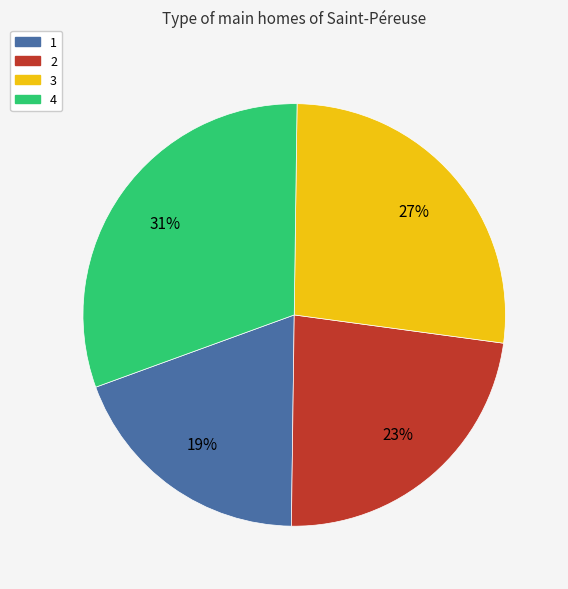

The 1 slice represents 19% of the pie. True or false?

True